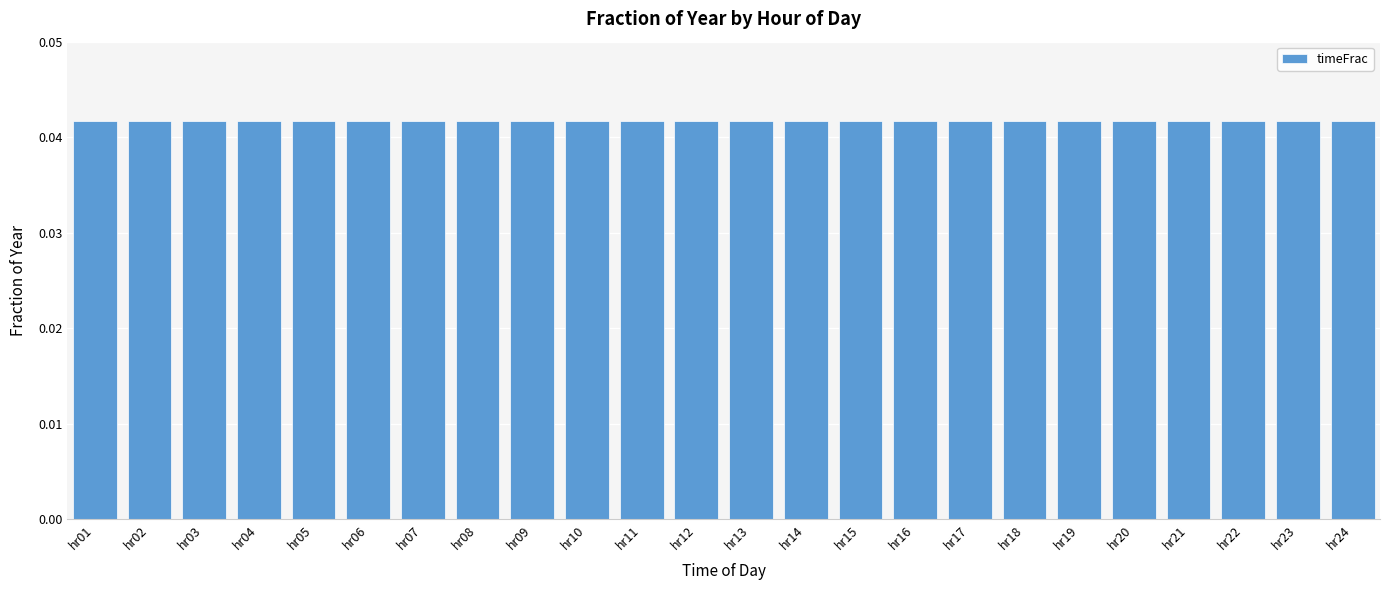

Does the chart contain stacked bars?

No